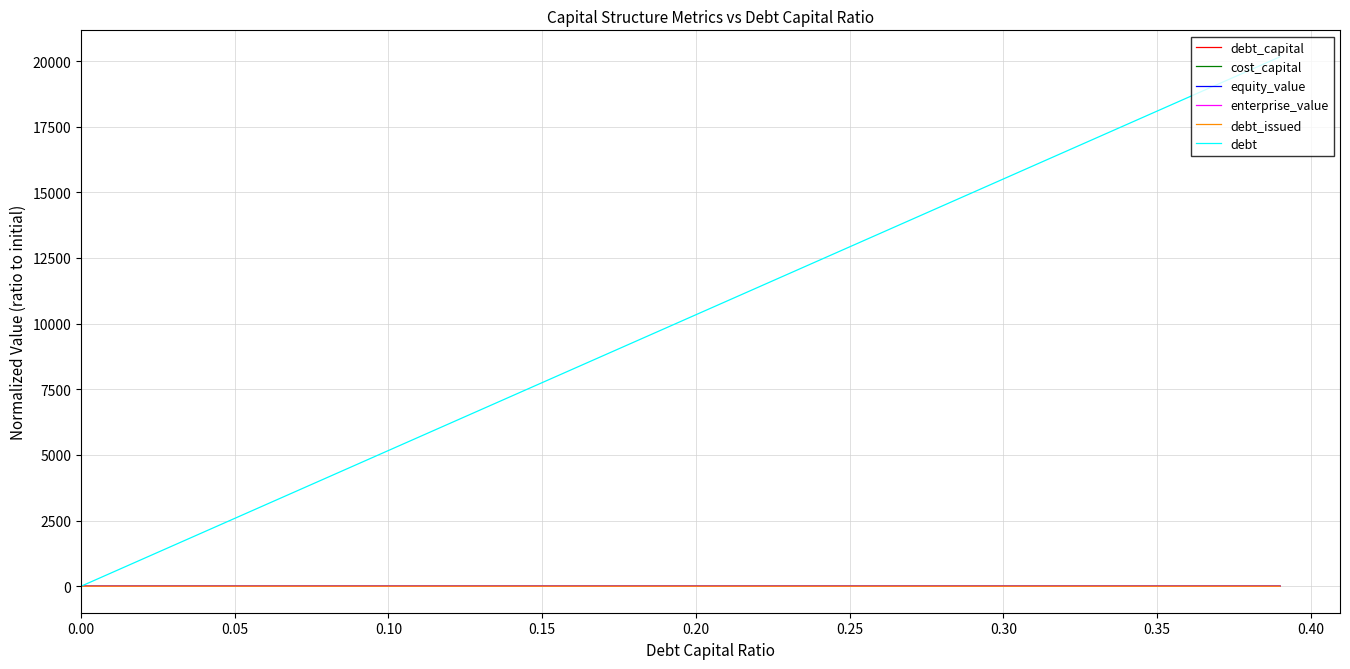

Which series has the widest spread of values?

debt